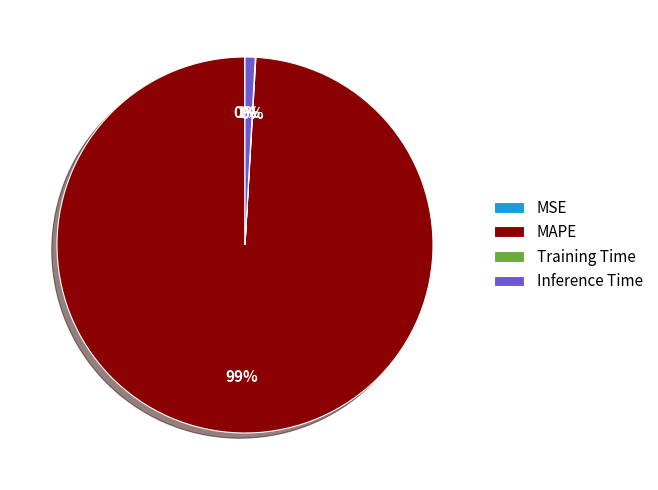

To the nearest percent, what percentage of the pie is Inference Time?

1%